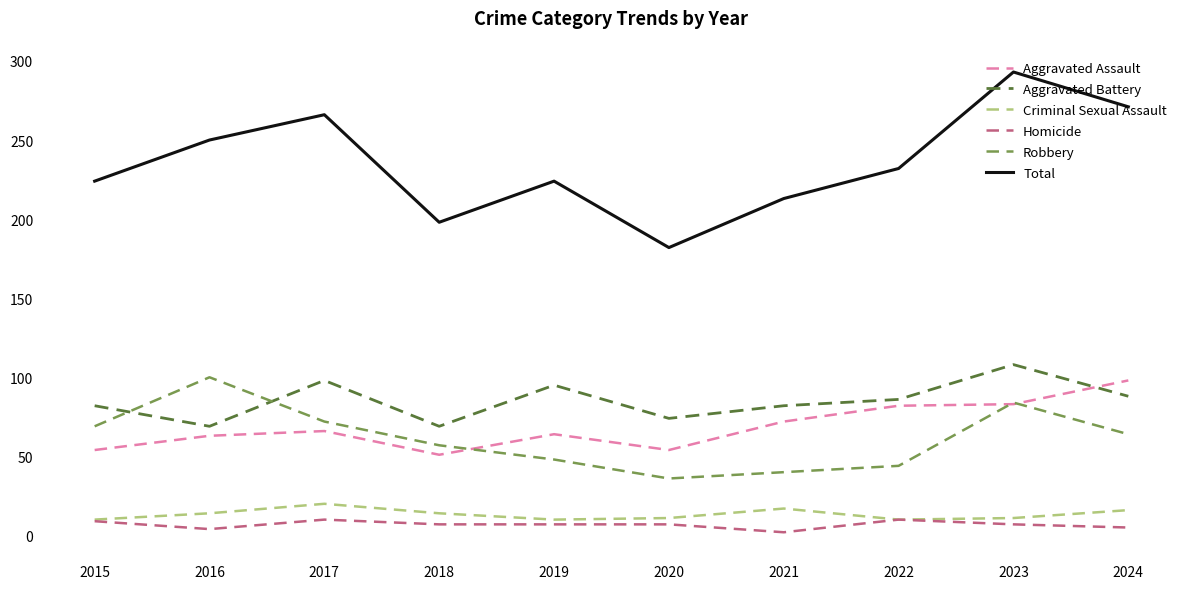

What is the sum of the Homicide values at 2018 and 2023?

14